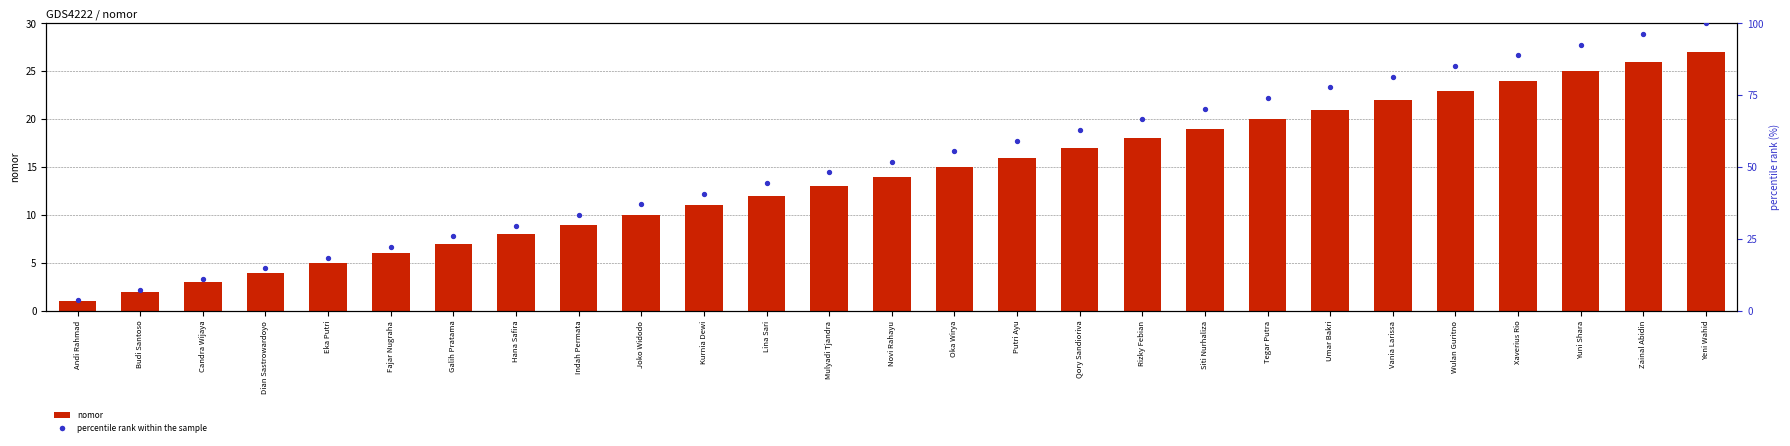

Which series has the largest Y range (max minus min)?

percentile rank within the sample